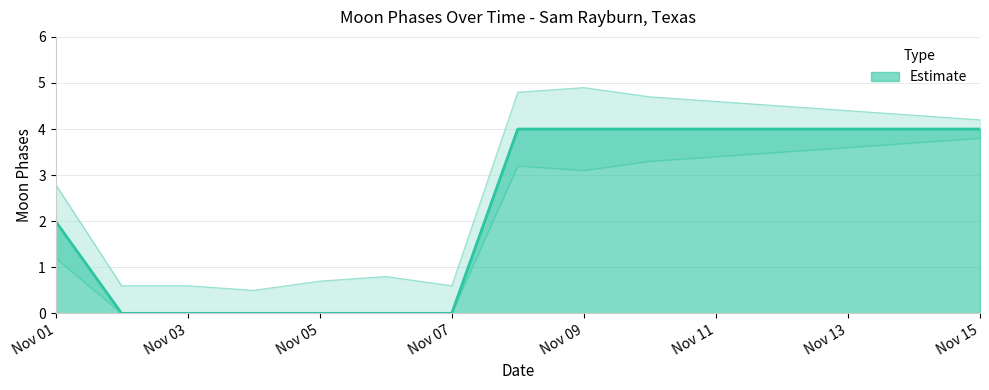

List the labels in order of value, largest first.

2022-11-08, 2022-11-09, 2022-11-10, 2022-11-11, 2022-11-12, 2022-11-13, 2022-11-14, 2022-11-15, 2022-11-01, 2022-11-02, 2022-11-03, 2022-11-04, 2022-11-05, 2022-11-06, 2022-11-07